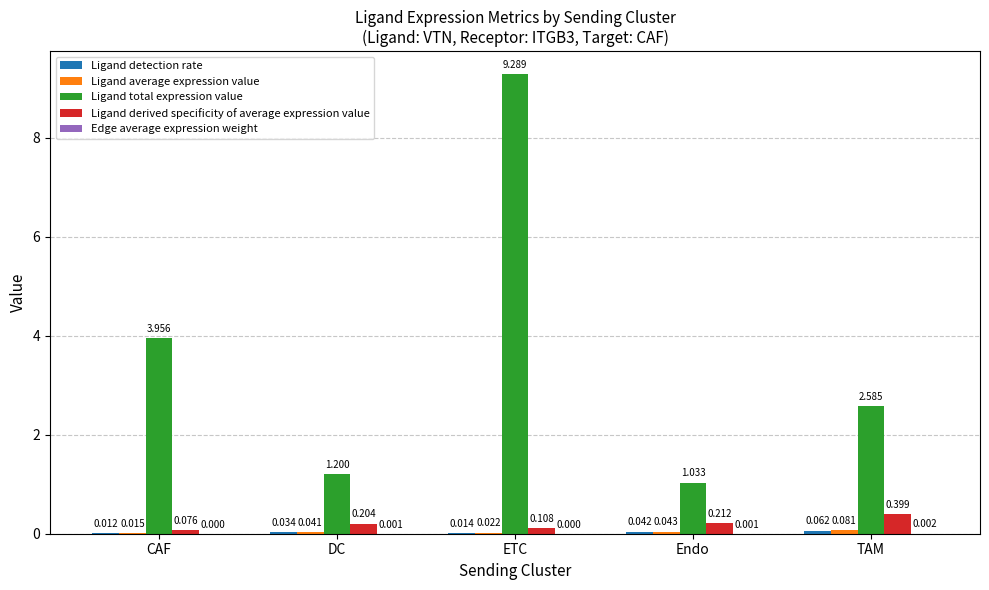

At which category is the sum across all series the highest?

ETC